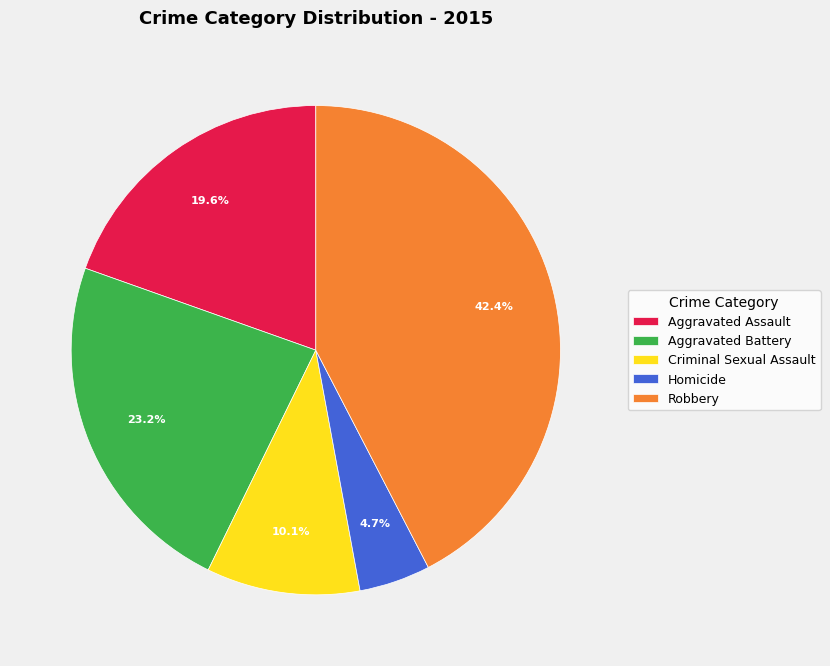

Combined, what portion of the pie is Aggravated Assault and Robbery?

62.0%